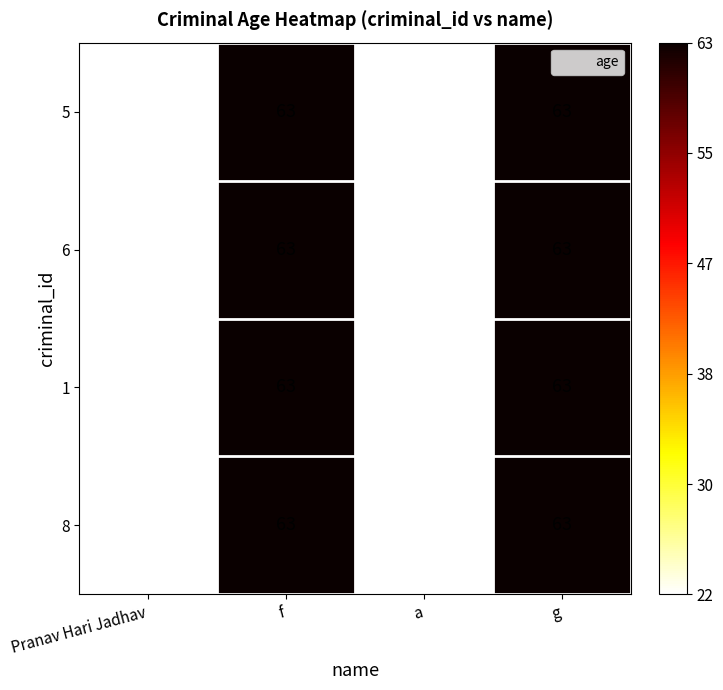

Is the value of 5 at Pranav Hari Jadhav greater than the value of 8 at f?

No